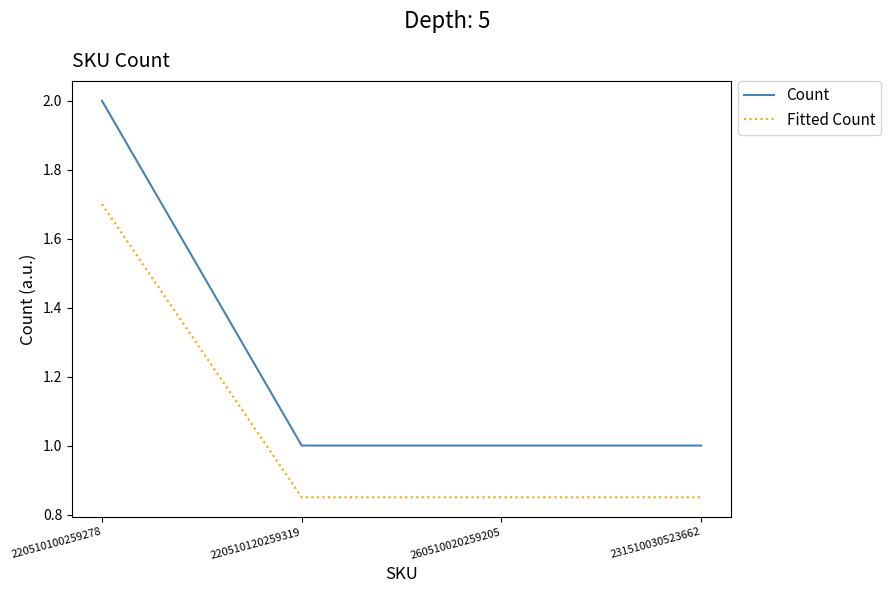

Count the number of data series in this chart.

2